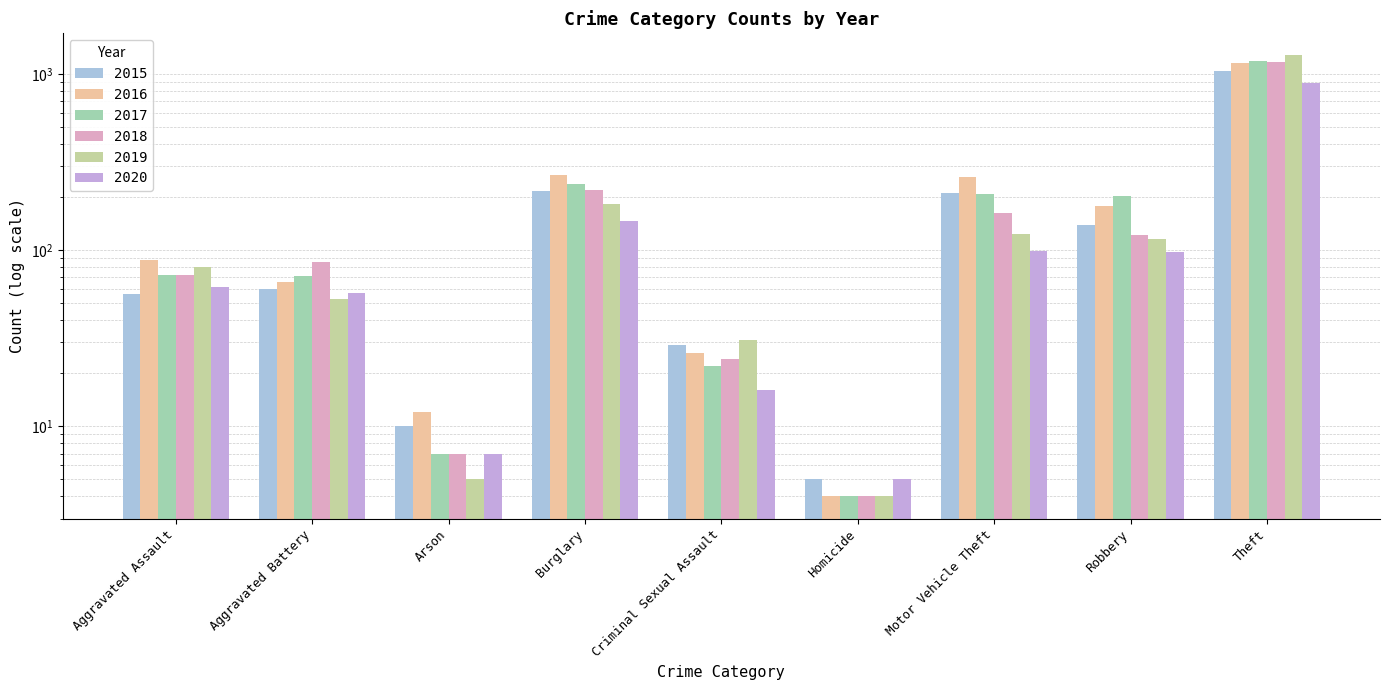

The value of 2015 at Homicide is 5. True or false?

True